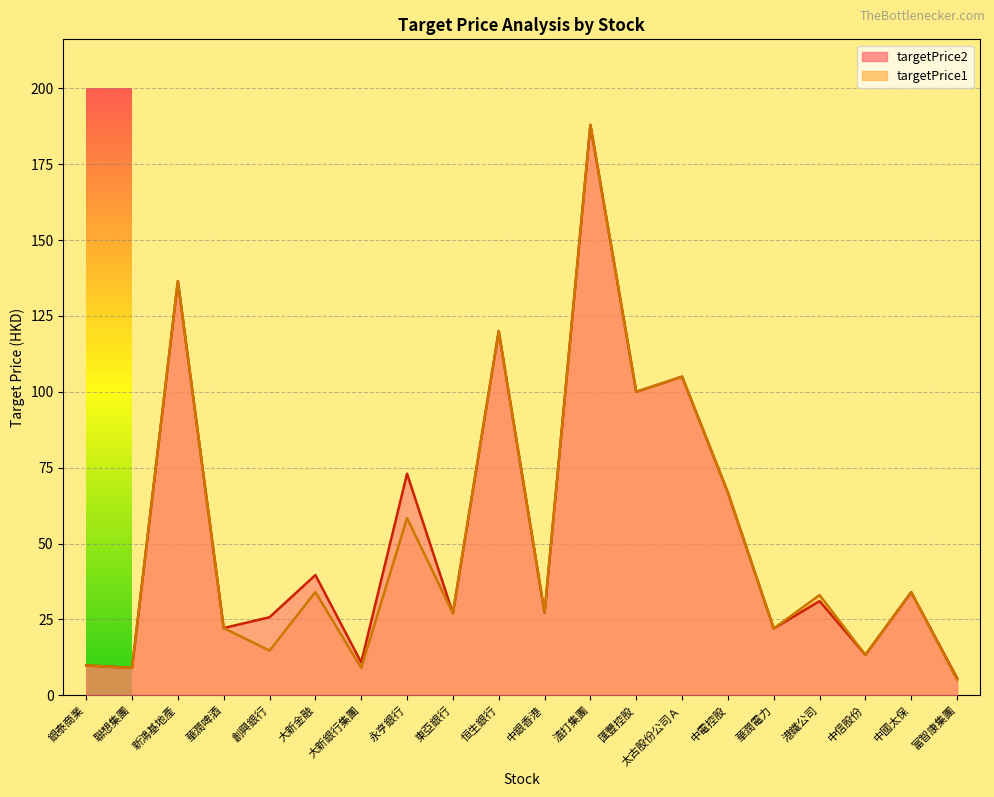

True or false: targetPrice2 and targetPrice1 cross at least once.

False